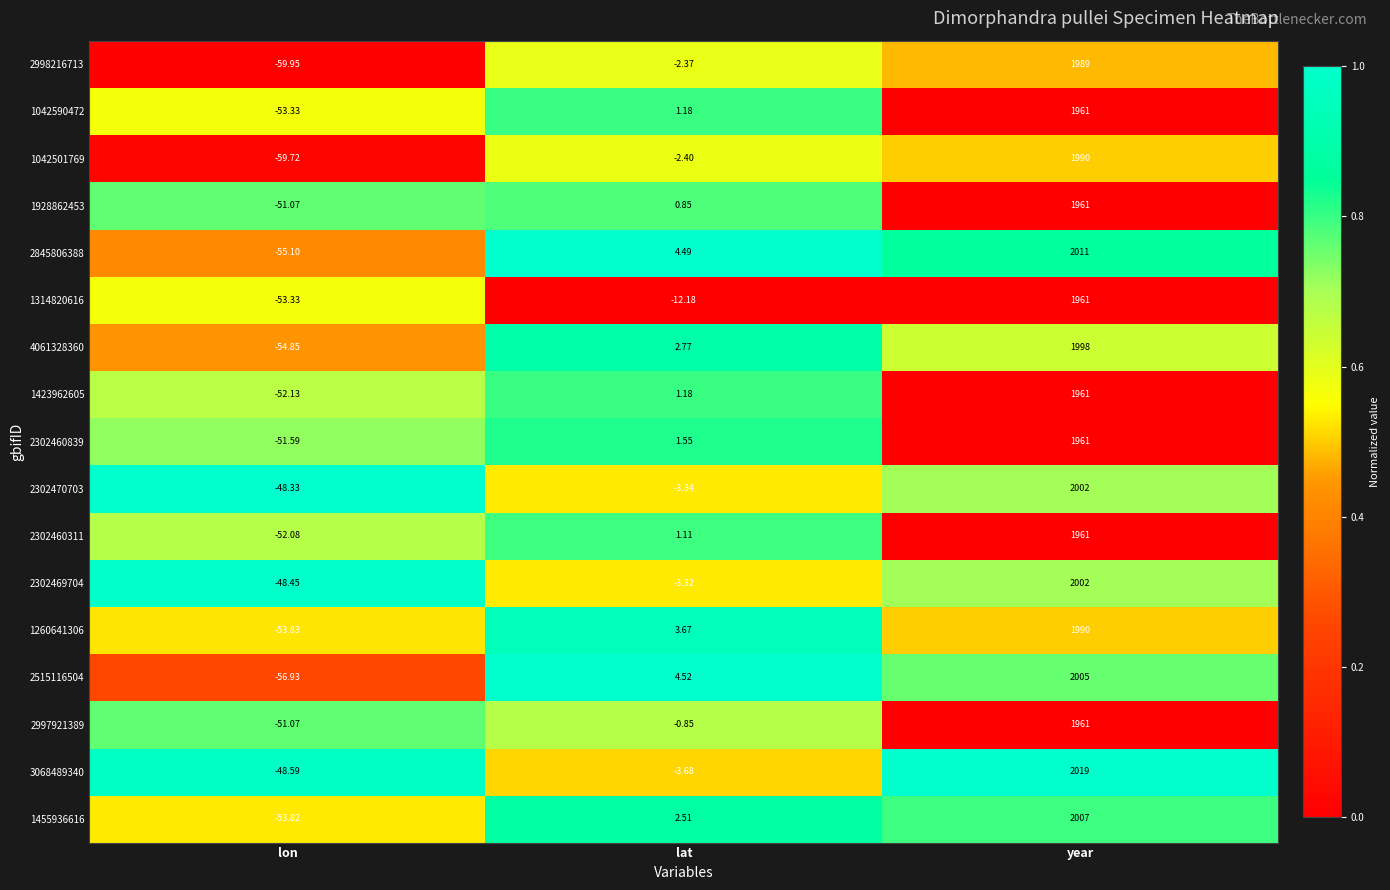

Which label corresponds to the largest value in the chart?

year